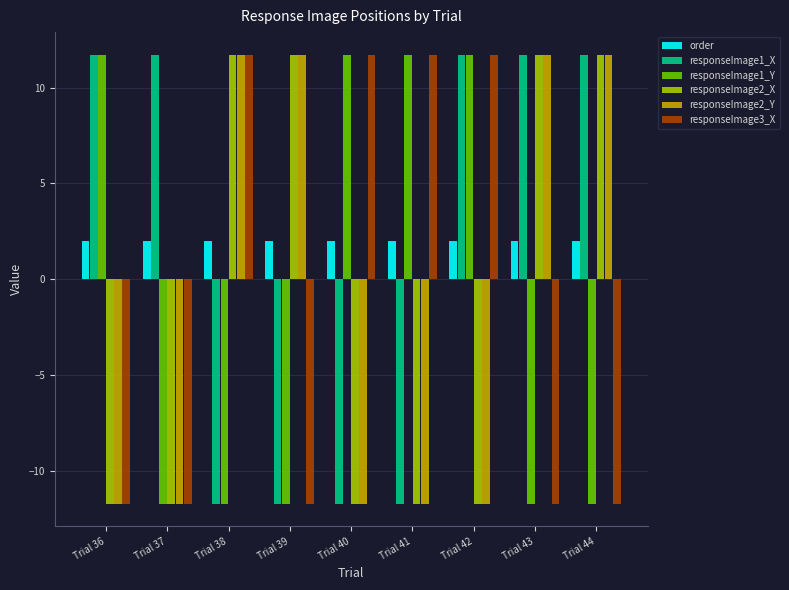

True or false: responseImage3_X has a value of -11.7 at Trial 43.

True